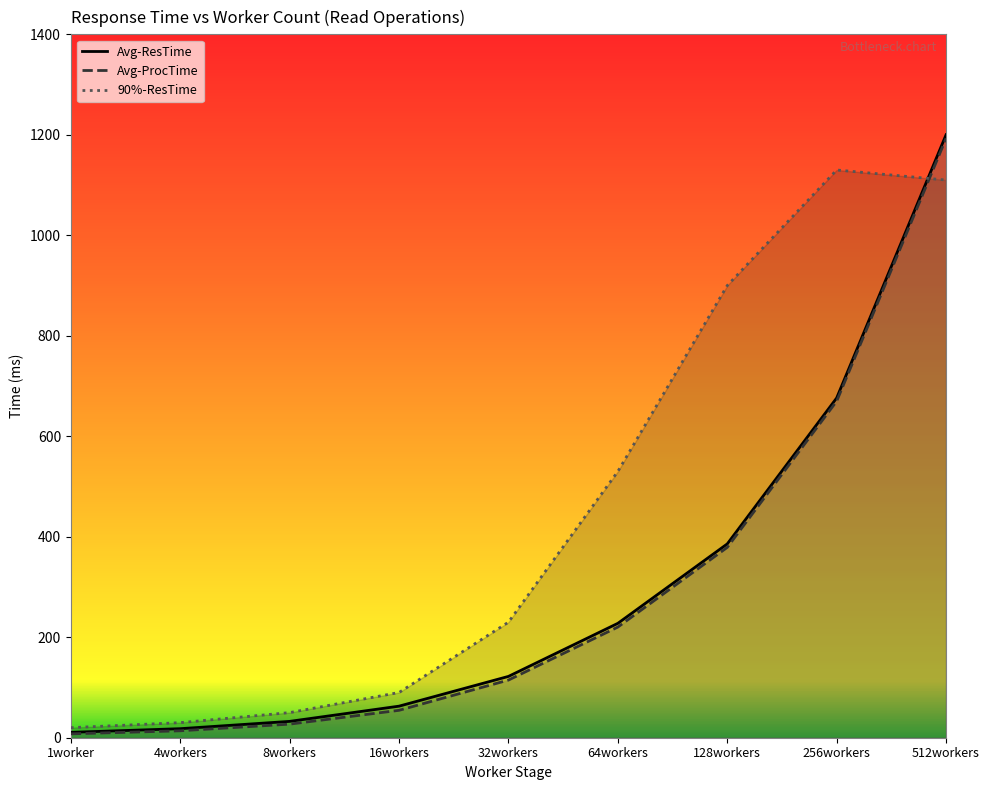

What is the sum of the Avg-ProcTime values at 16workers and 64workers?

274.8